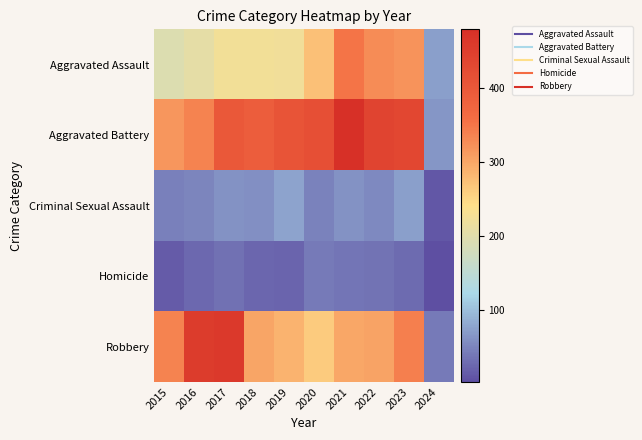

Reading left to right, extract all data points from this chart.

Aggravated Assault: 2015=194	2016=206	2017=225	2018=225	2019=223	2020=273	2021=352	2022=327	2023=320	2024=72
Aggravated Battery: 2015=316	2016=336	2017=400	2018=389	2019=407	2020=416	2021=479	2022=439	2023=432	2024=66
Criminal Sexual Assault: 2015=46	2016=50	2017=62	2018=60	2019=77	2020=48	2021=61	2022=55	2023=73	2024=11
Homicide: 2015=15	2016=26	2017=33	2018=25	2019=22	2020=41	2021=38	2022=36	2023=28	2024=3
Robbery: 2015=337	2016=454	2017=460	2018=301	2019=287	2020=263	2021=300	2022=304	2023=341	2024=41